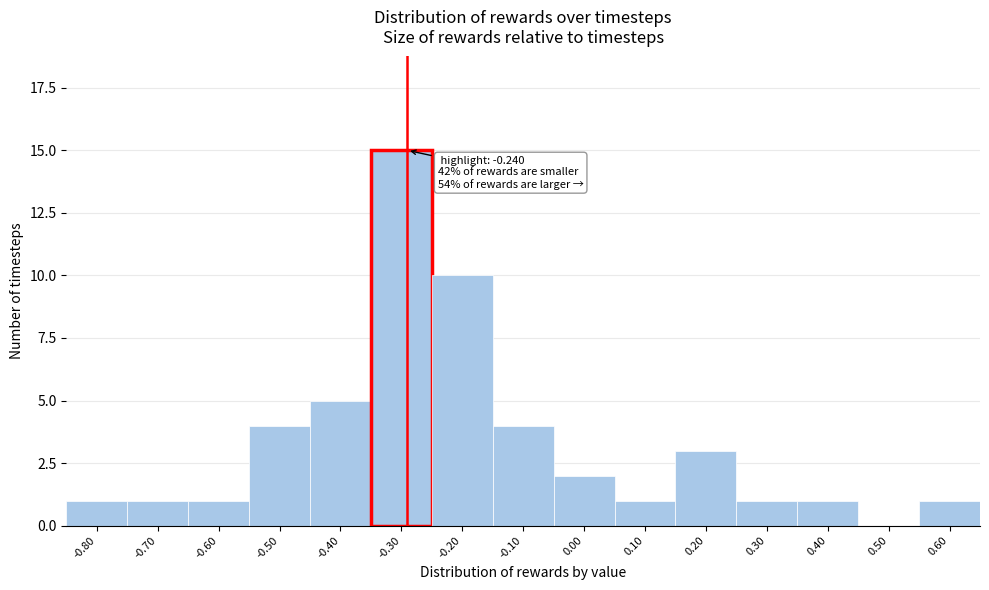

Reading right to left, extract all data points from this chart.

0.60=1	0.50=0	0.40=1	0.30=1	0.20=3	0.10=1	0.00=2	-0.10=4	-0.20=10	-0.30=15	-0.40=5	-0.50=4	-0.60=1	-0.70=1	-0.80=1